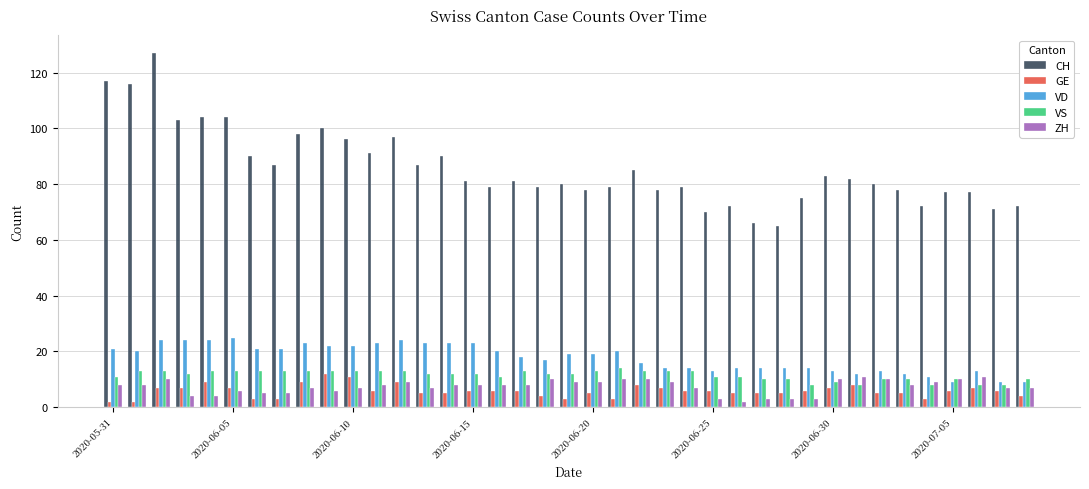

What is the sum of all GE values?

229